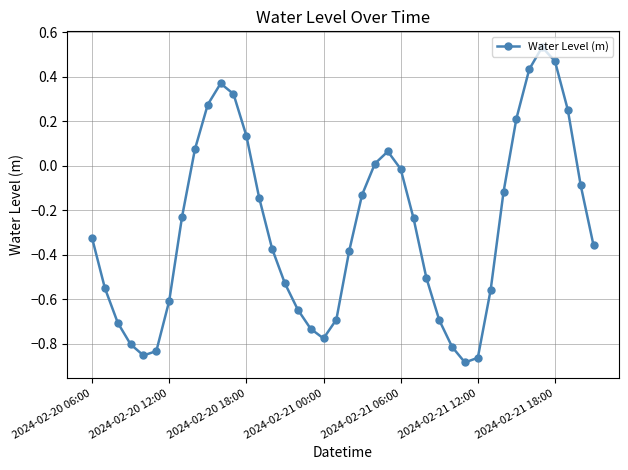

What is the difference between the maximum and minimum values?

1.4